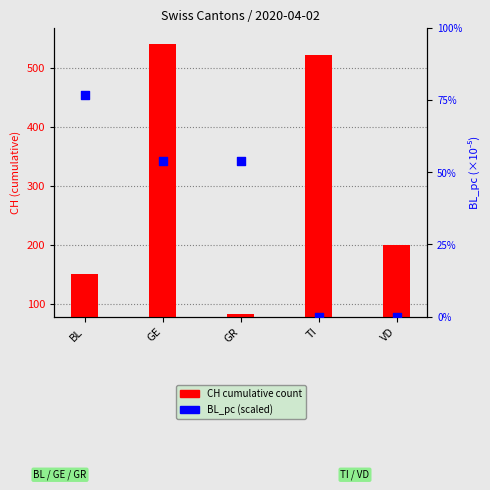

Is the value of BL_pc (×10⁻⁵) at BL greater than the value of CH cumulative at TI?

No